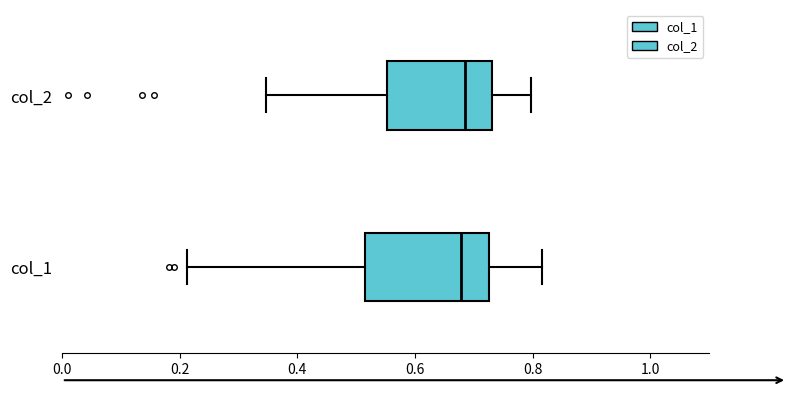

Reading bottom to top, transcribe this box plot: for each box, give where its median line is, the range the box spans, and where its two whiskers end, as read against the x-axis. The values are not printed on the chart, so give them approximately, as read against the axis.

col_1: median 0.68, box 0.52 to 0.72, whiskers 0.22 to 0.82
col_2: median 0.68, box 0.56 to 0.74, whiskers 0.34 to 0.80